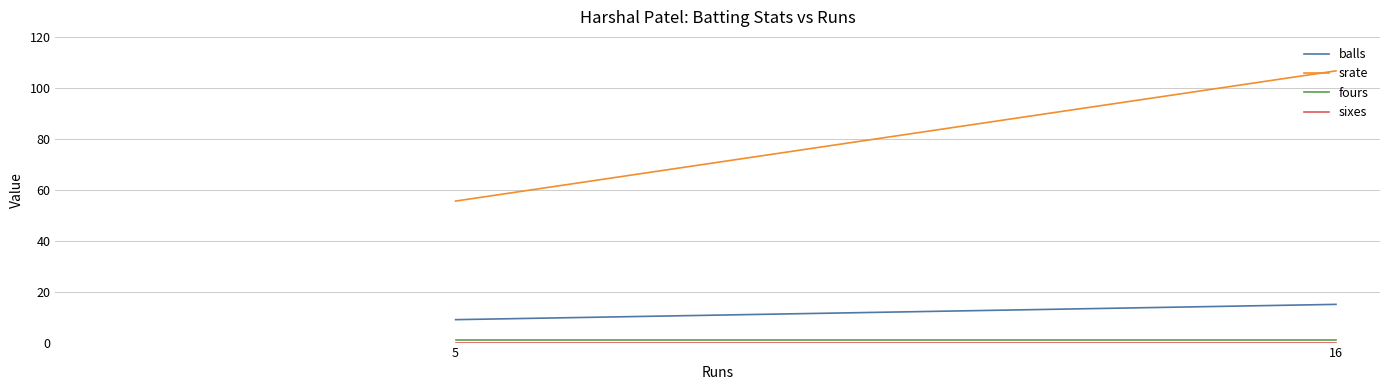

What is the sum of the srate values at 16 and 5?

162.2